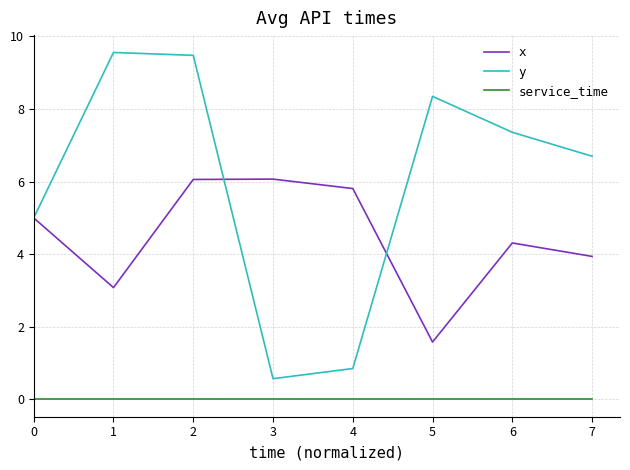

In y, how many points are higher than both neighbors (excluding endpoints)?

2